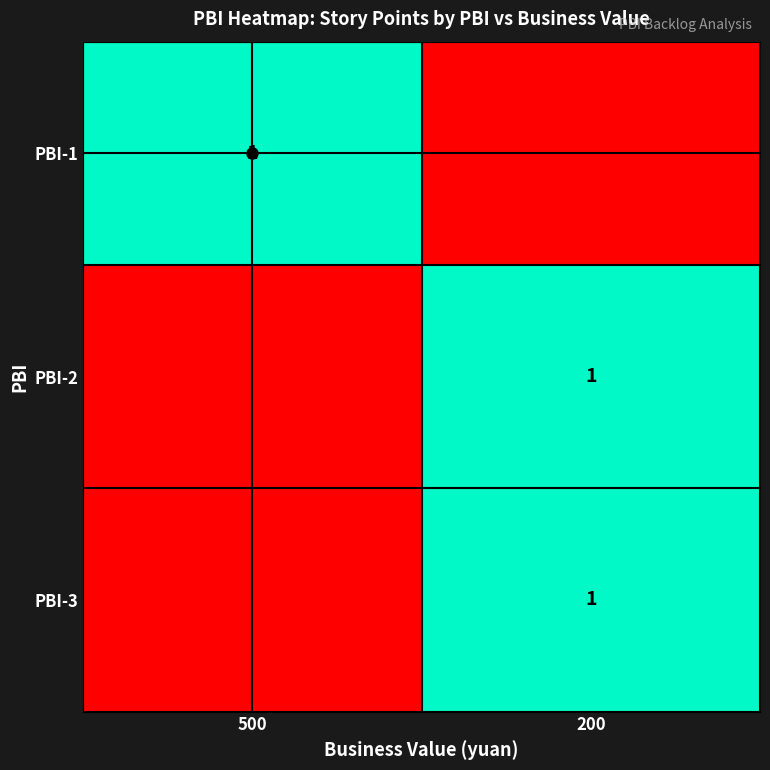

Reading left to right, list all the values displayed in this chart.

row_0: 1	0
row_1: 0	1
row_2: 0	1